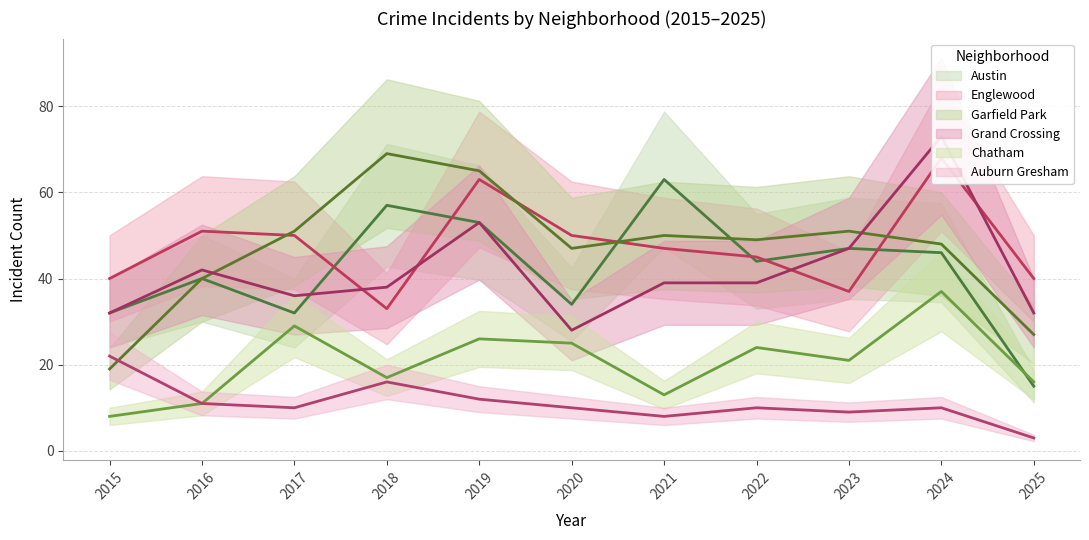

What is the difference between the maximum and second lowest values in the Grand Crossing series?

41